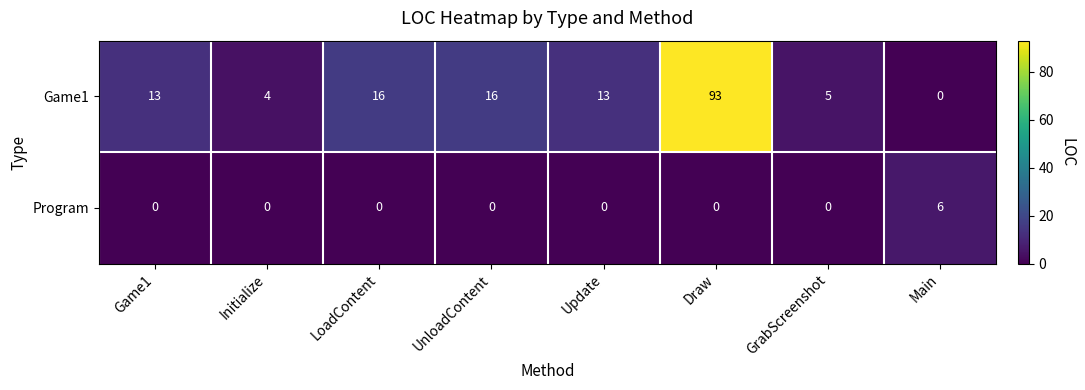

List the series in order of their peak value, lowest first.

Program, Game1